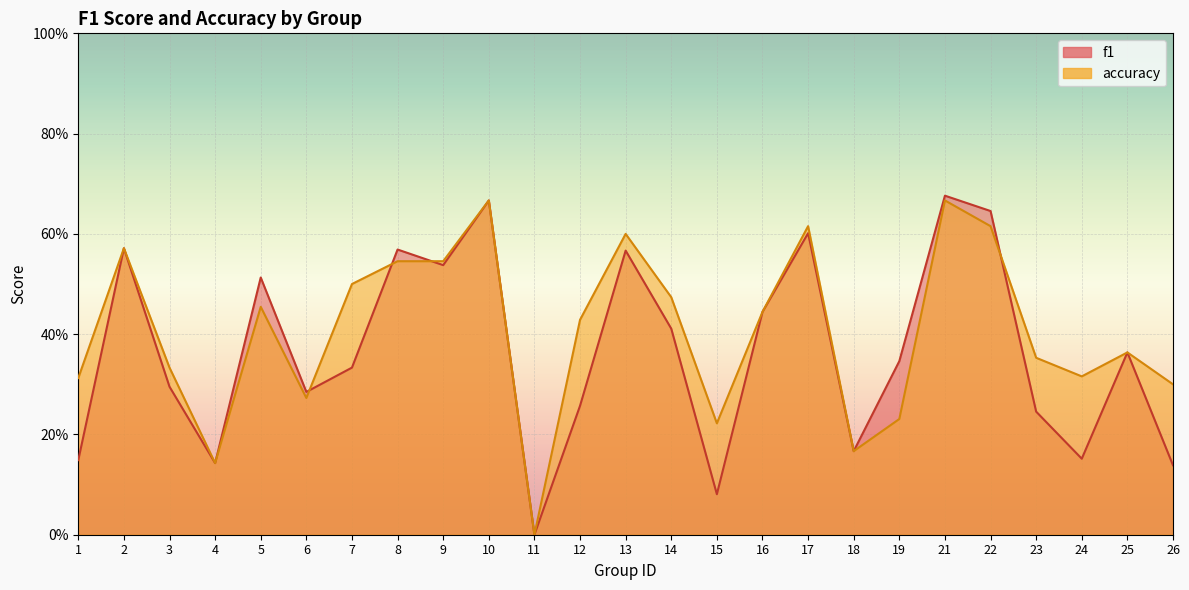

How many interior local valleys does the accuracy series have?

6